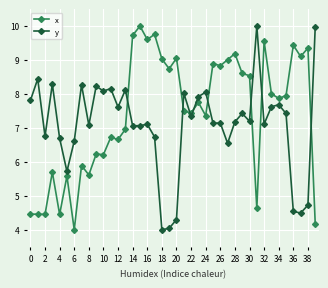

What is the maximum value for x?

10.0